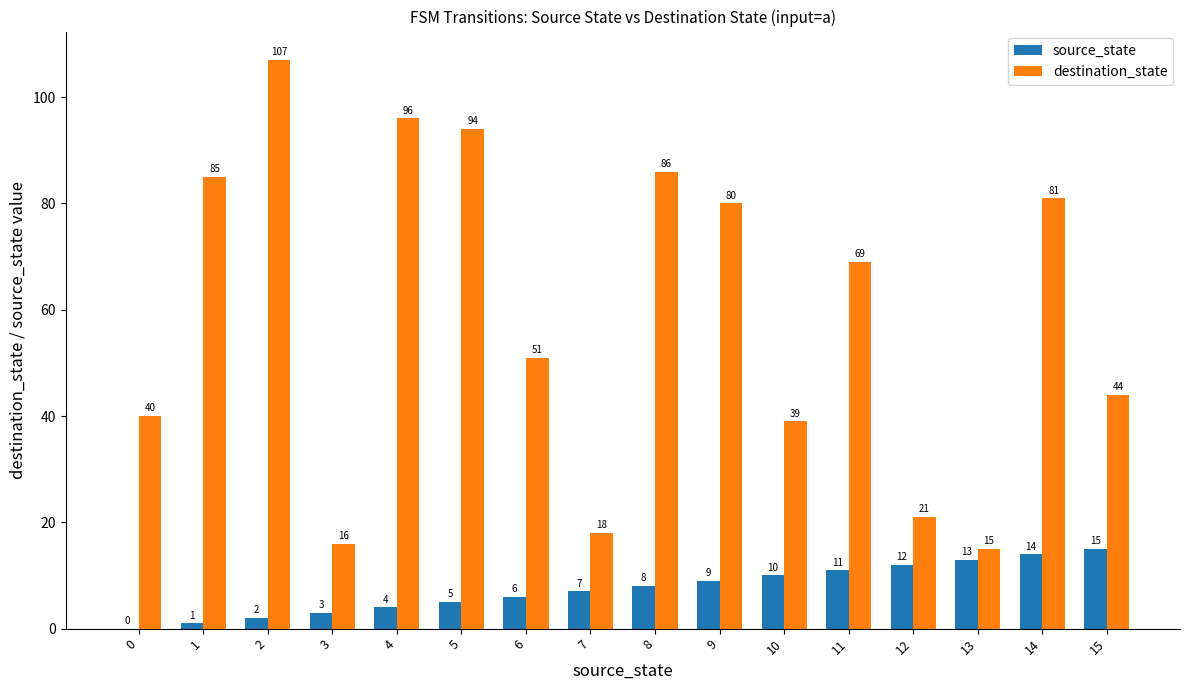

What is the approximate value of source_state at 8, to the nearest 5?

10